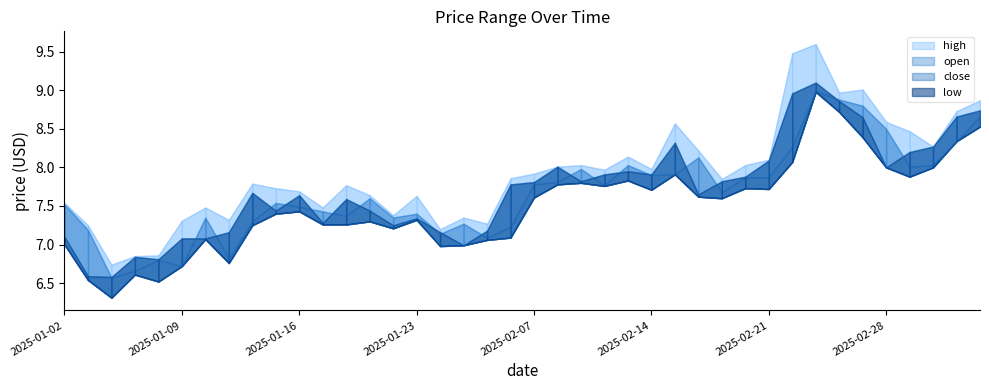

The value of low at 2025-02-06 is 7.1. True or false?

True